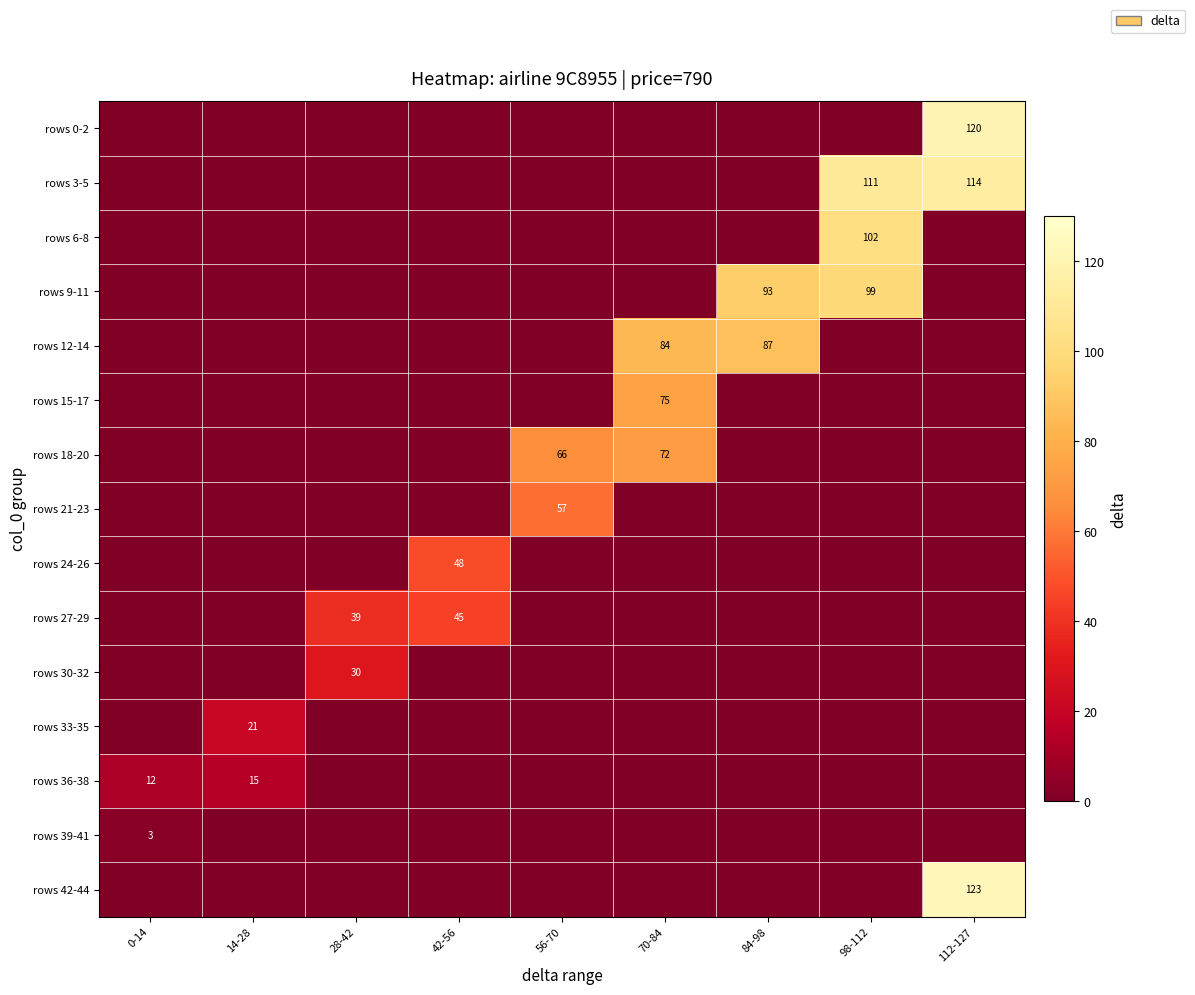

True or false: rows 33-35 has a value of 13 at 84-98.

False